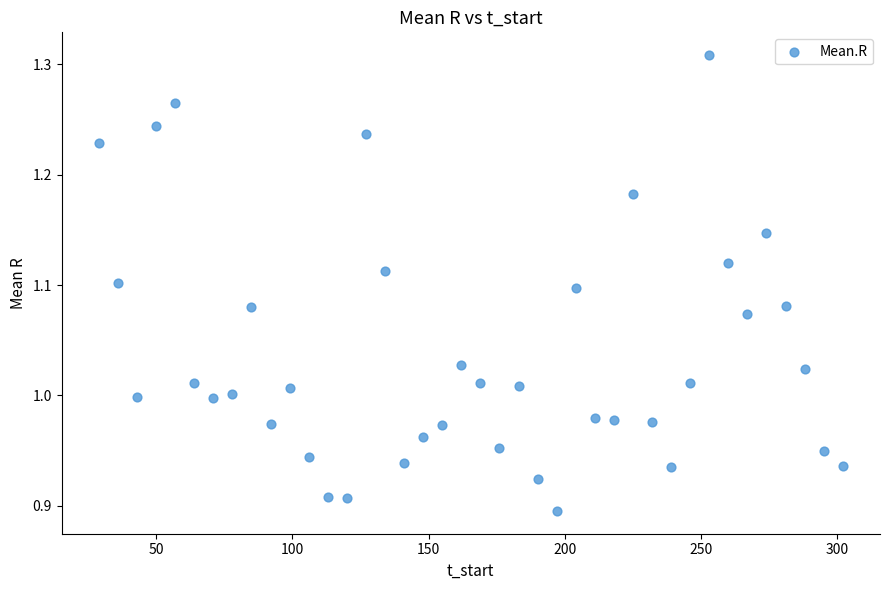

What is the range of Y values (max minus min)?

0.4